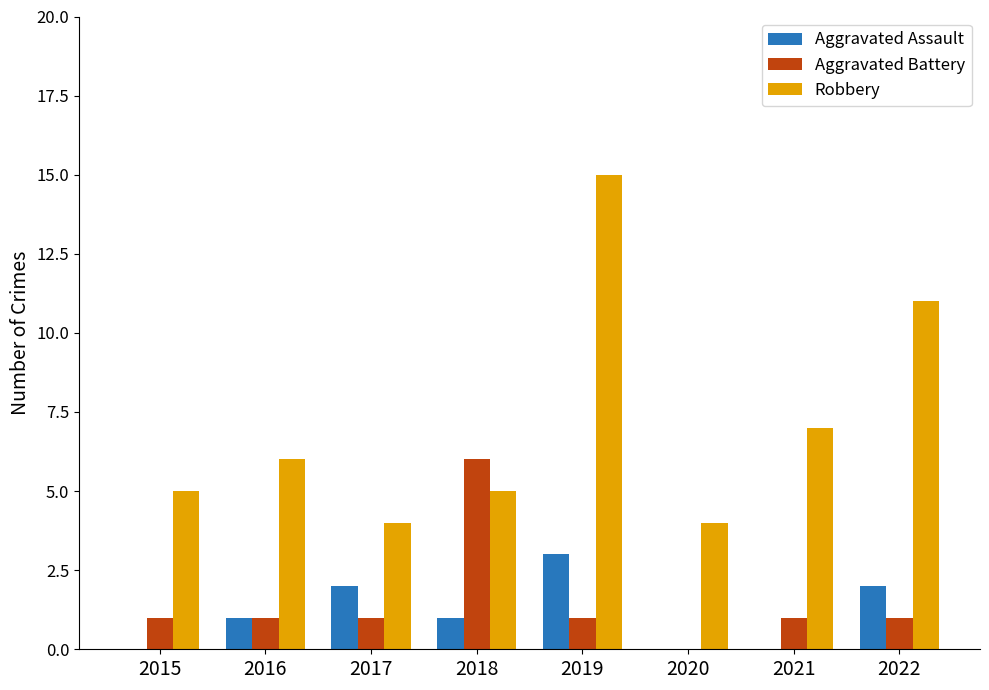

Reading left to right, what are all the values shown in this chart?

Aggravated Assault: 2015=0	2016=1	2017=2	2018=1	2019=3	2020=0	2021=0	2022=2
Aggravated Battery: 2015=1	2016=1	2017=1	2018=6	2019=1	2020=0	2021=1	2022=1
Robbery: 2015=5	2016=6	2017=4	2018=5	2019=15	2020=4	2021=7	2022=11